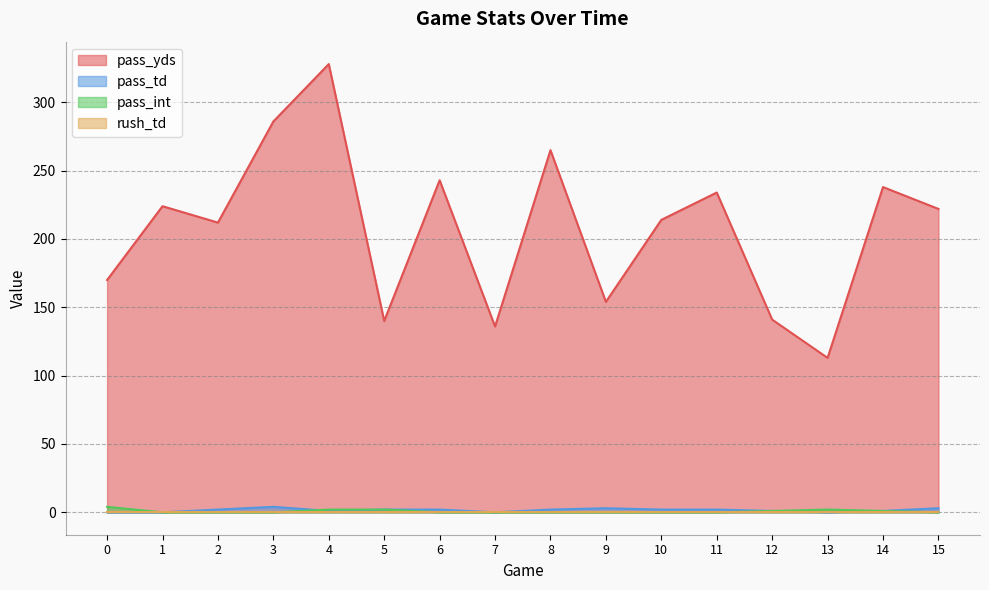

True or false: pass_int and pass_yds cross at least once.

False